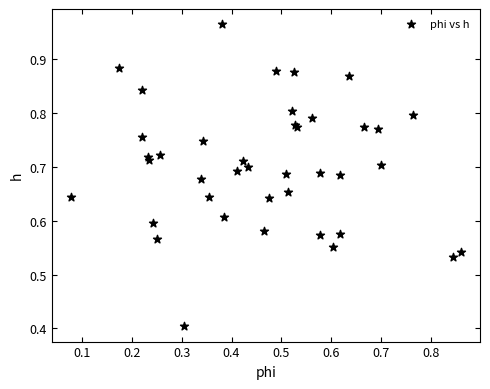

What Y value in the scatter plot is closest to 0?

0.4